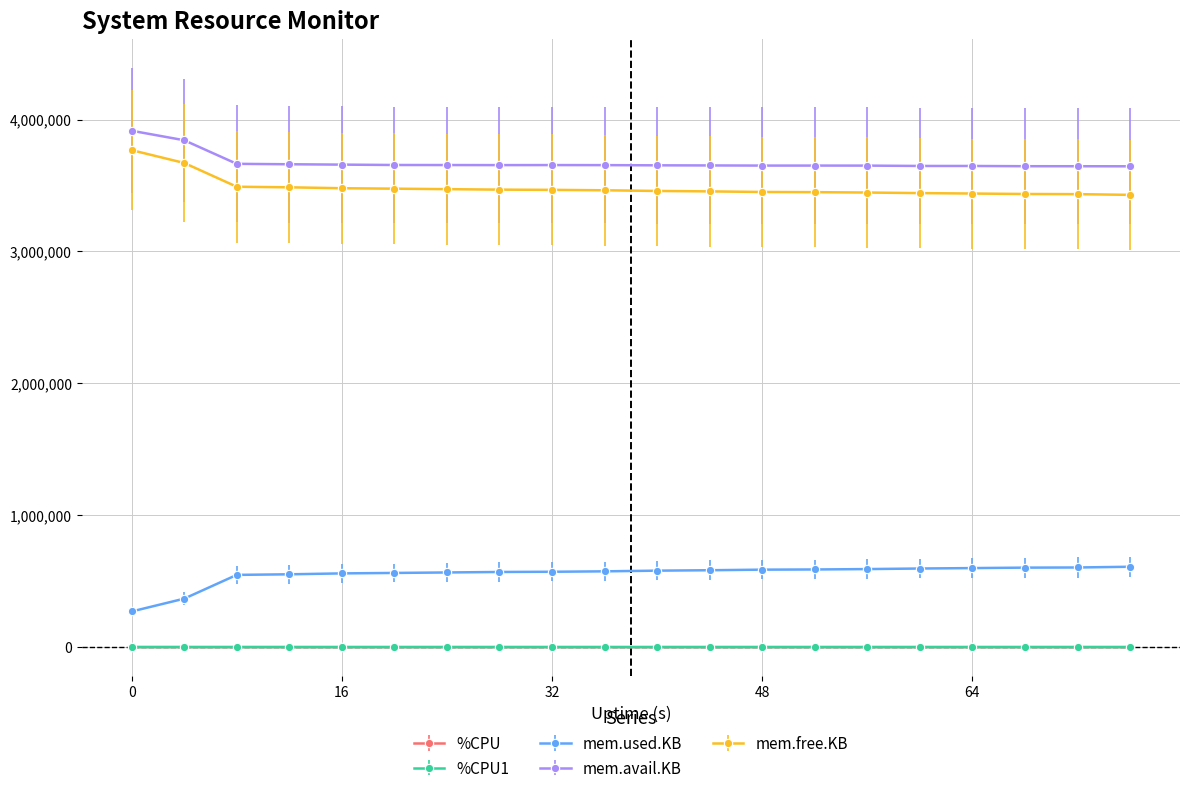

What is the lowest value of the mem.used.KB series?

270152.0